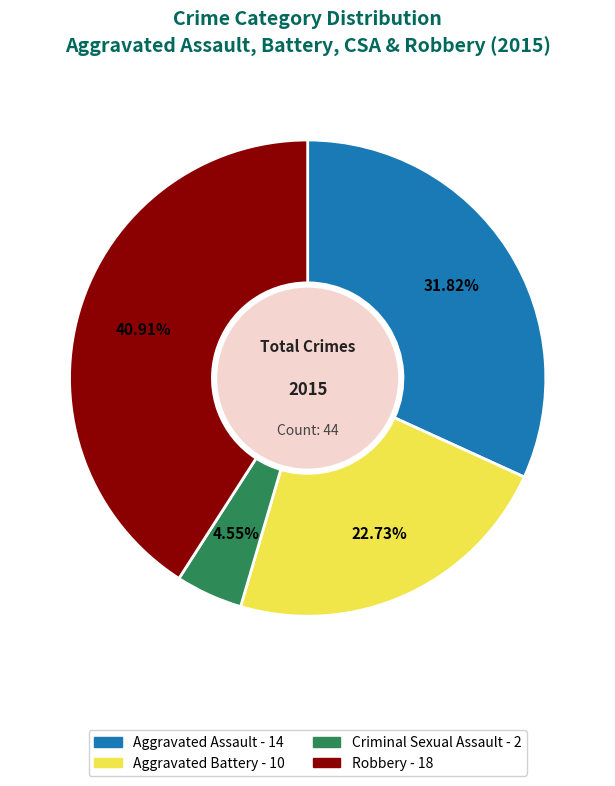

Which has a higher value, Aggravated Battery or Criminal Sexual Assault?

Aggravated Battery